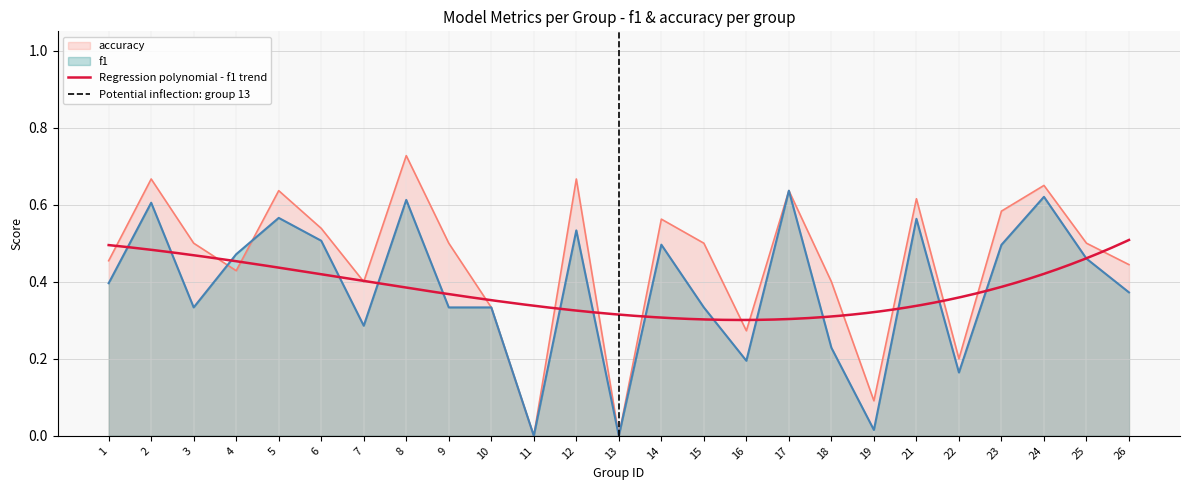

Is it true that accuracy equals 0.5 at 3?

True